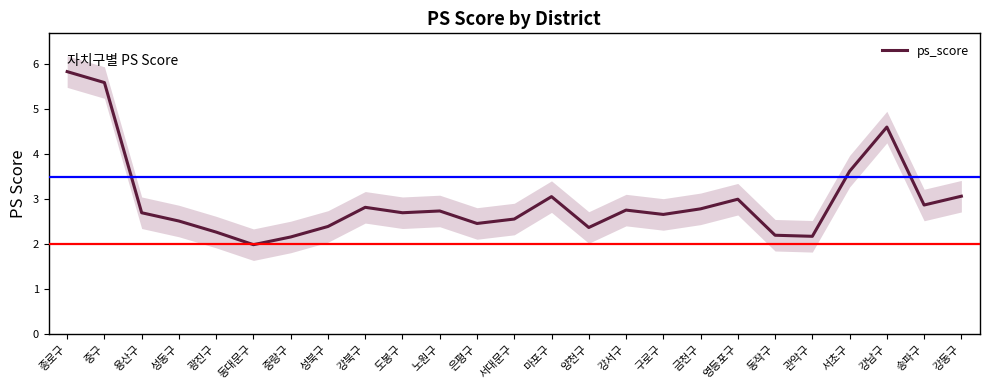

True or false: there are more than 1 points higher than both neighbors.

True